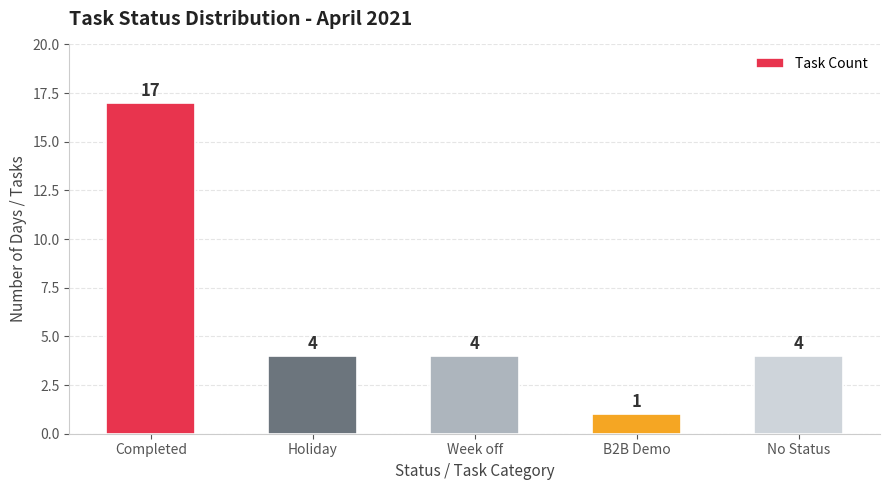

What is the label of the 3rd bar from the left?

Week off